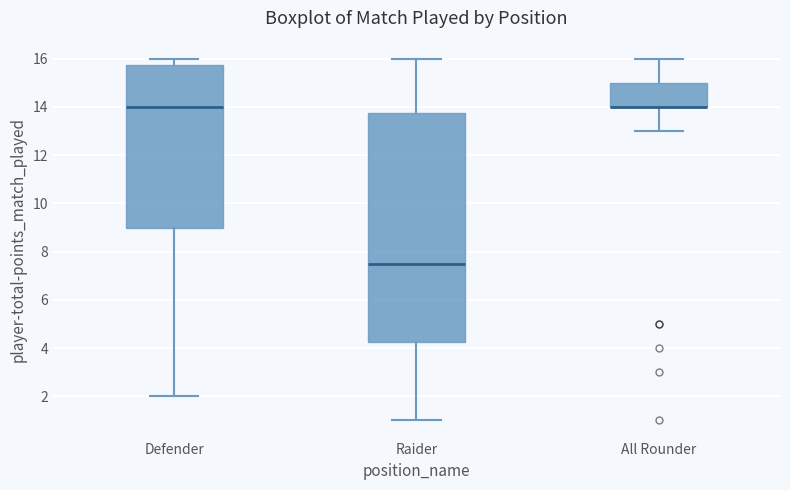

Comparing the boxes themselves (not the whiskers), which one is the tallest?

Raider